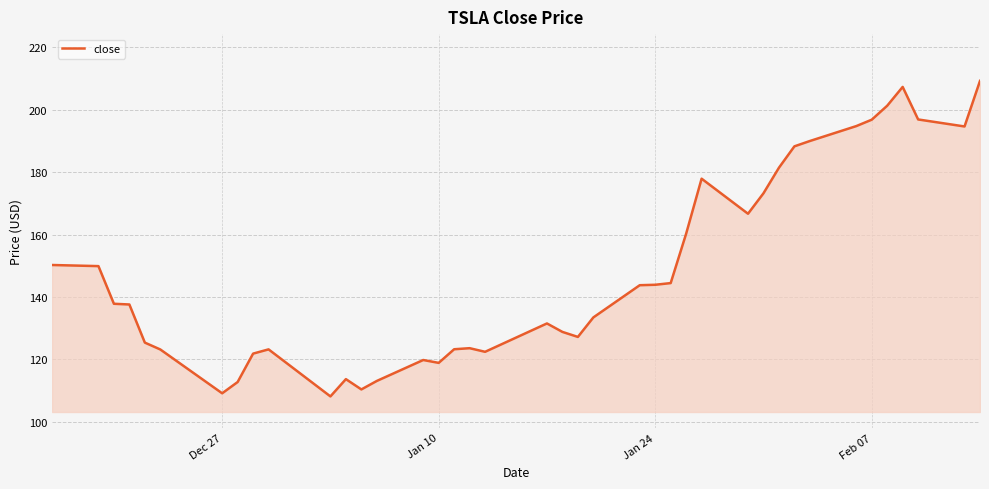

What is the minimum value shown in the chart?

108.1